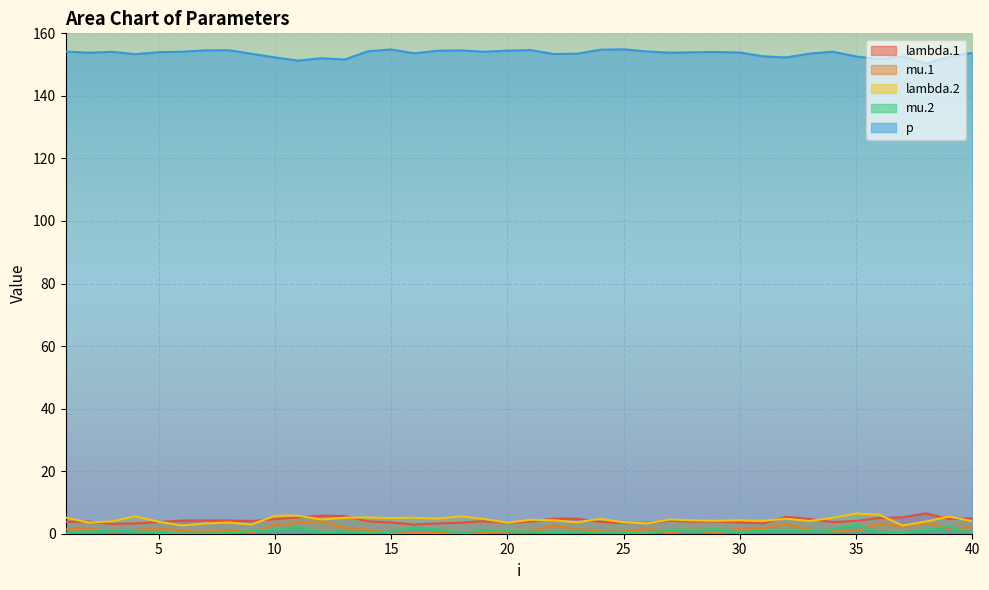

Does the chart display data point markers on the line(s)?

No